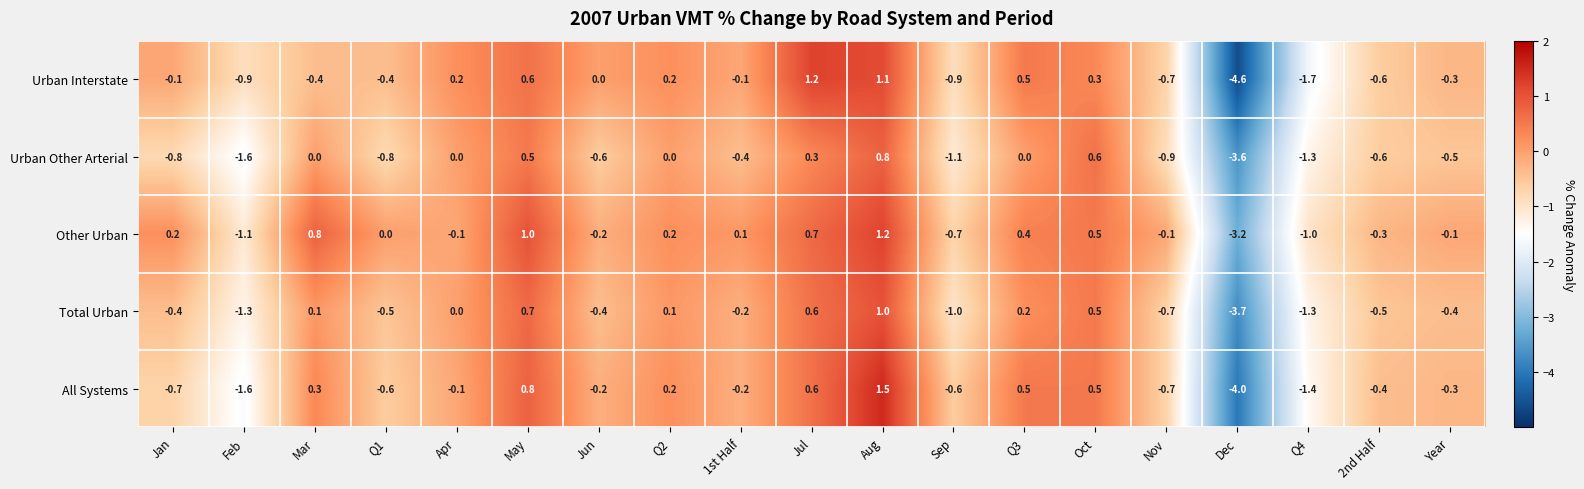

Which category has the lowest value in the Other Urban series?

Dec